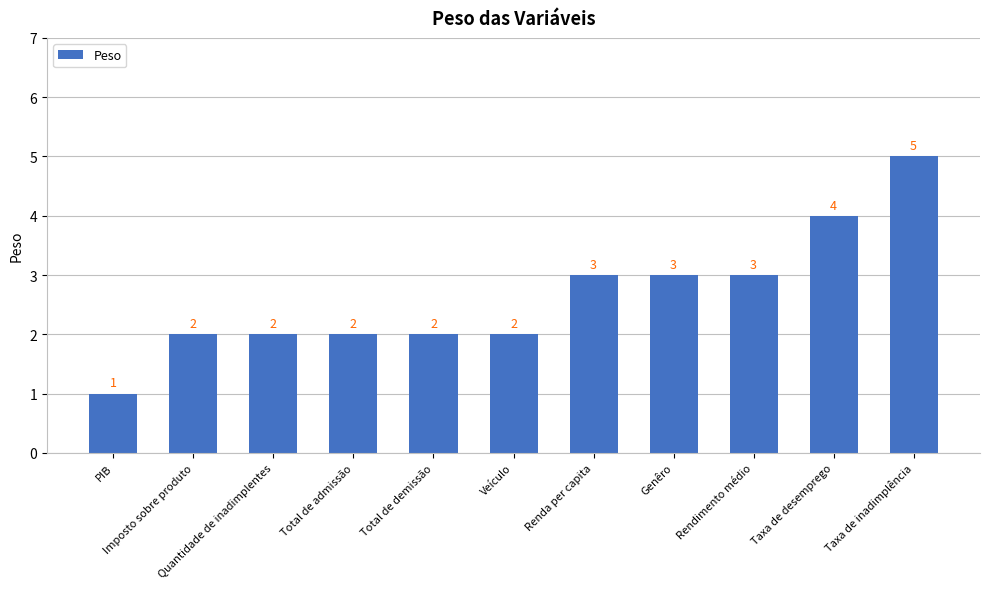

Reading left to right, list all the values displayed in this chart.

PIB=1	Imposto sobre produto=2	Quantidade de inadimplentes=2	Total de admissão=2	Total de demissão=2	Veículo=2	Renda per capita=3	Genêro=3	Rendimento médio=3	Taxa de desemprego=4	Taxa de inadimplência=5